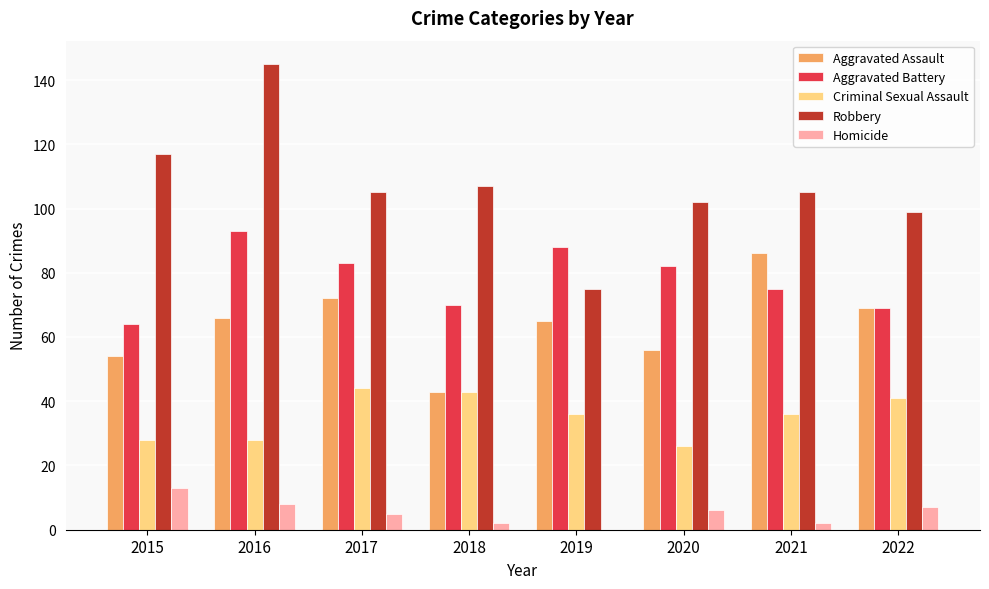

What is the sum of the Robbery values at 2016 and 2017?

250